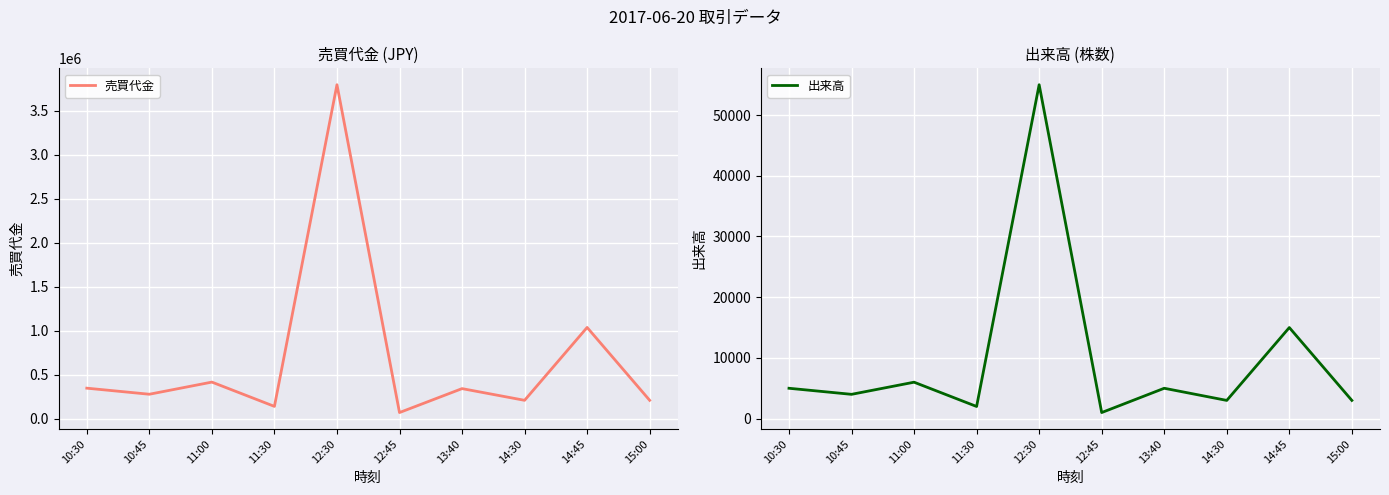

Which category has the lowest value across all series?

12:45